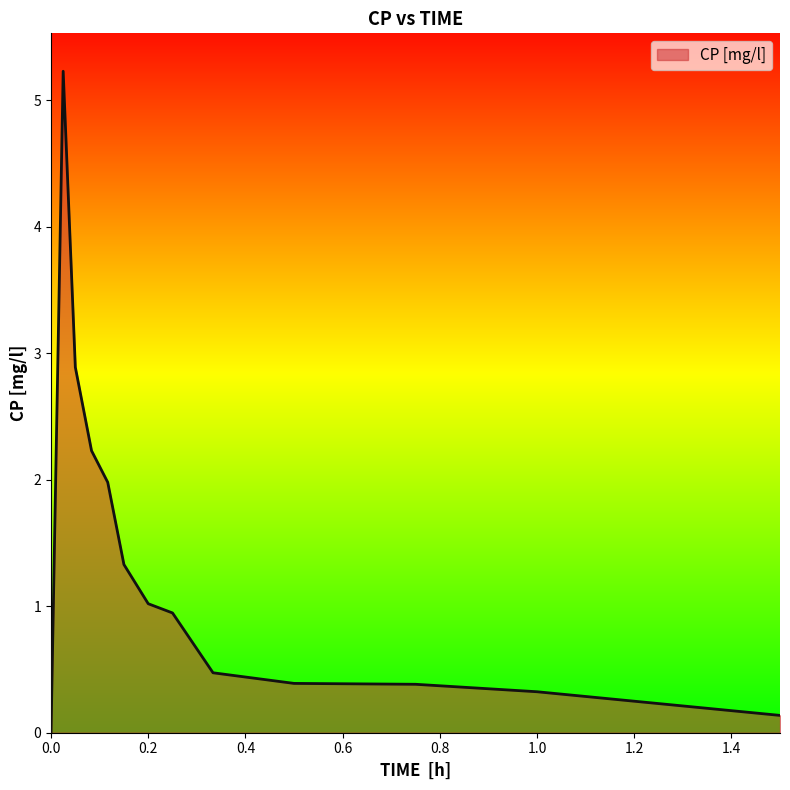

What is the greatest value displayed?

5.2